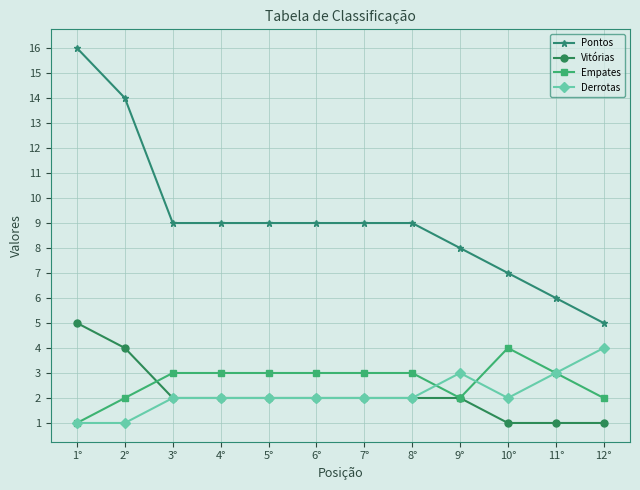

What is the difference between the highest and lowest values at 11°?

5